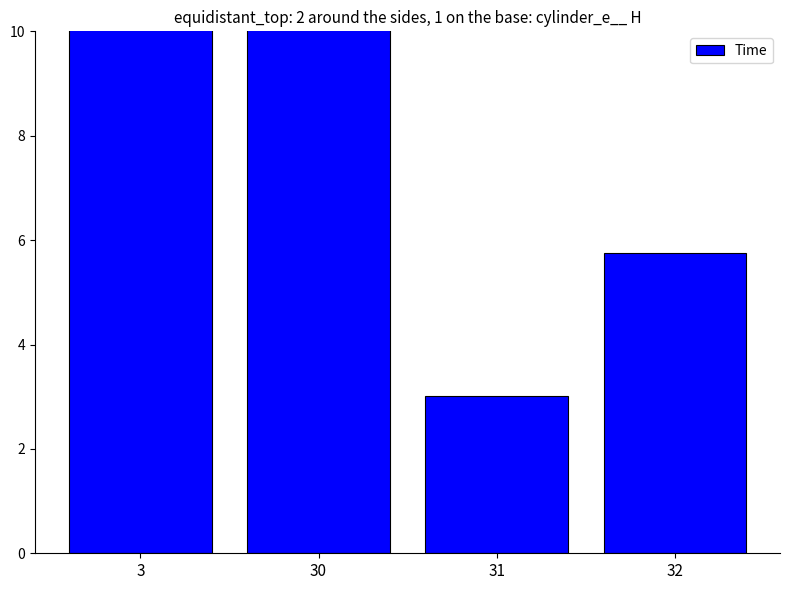

Rank the categories by value from lowest to highest.

31, 32, 3, 30